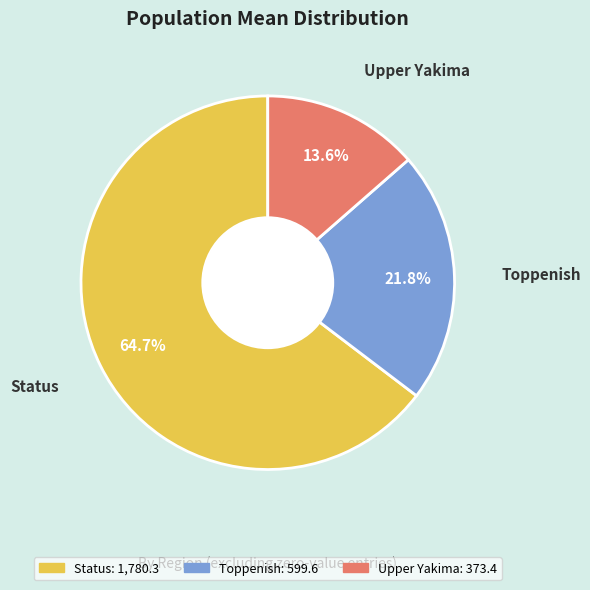

What percentage is NOT represented by Toppenish?

78.2%